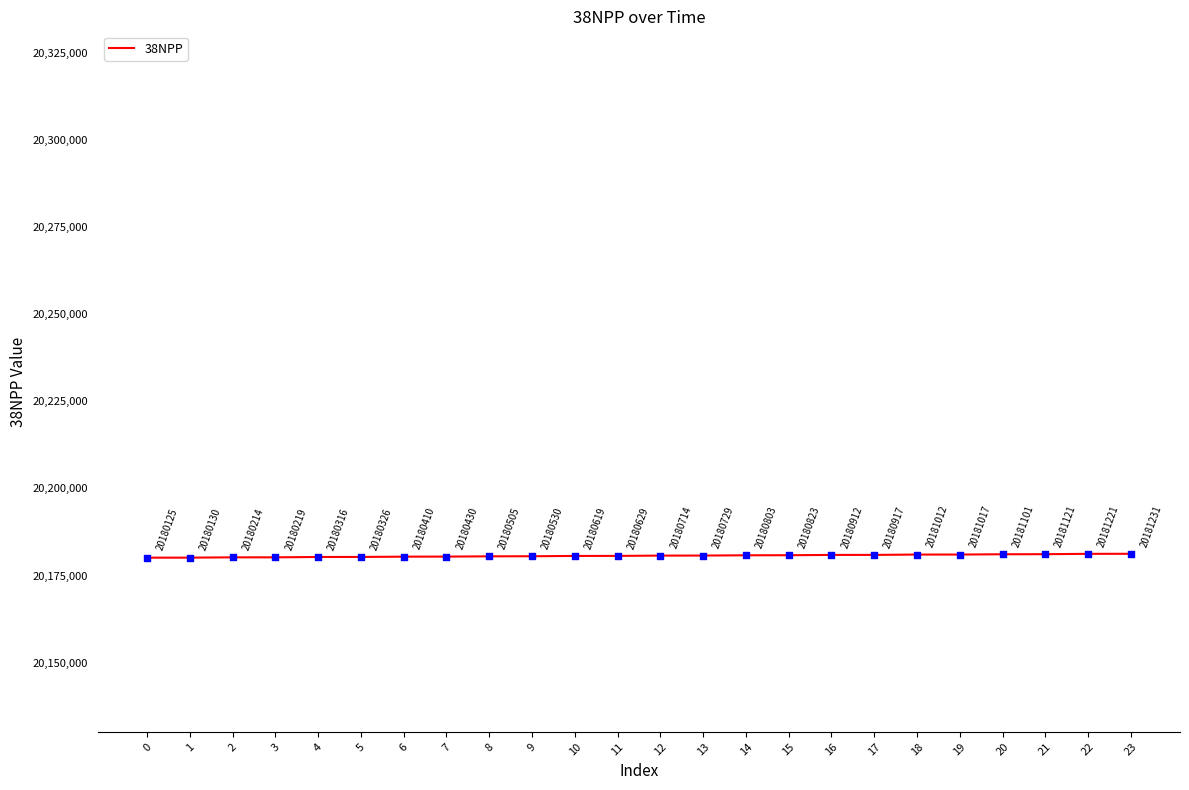

What is the ratio of the value at 9 to the value at 12?

1.0